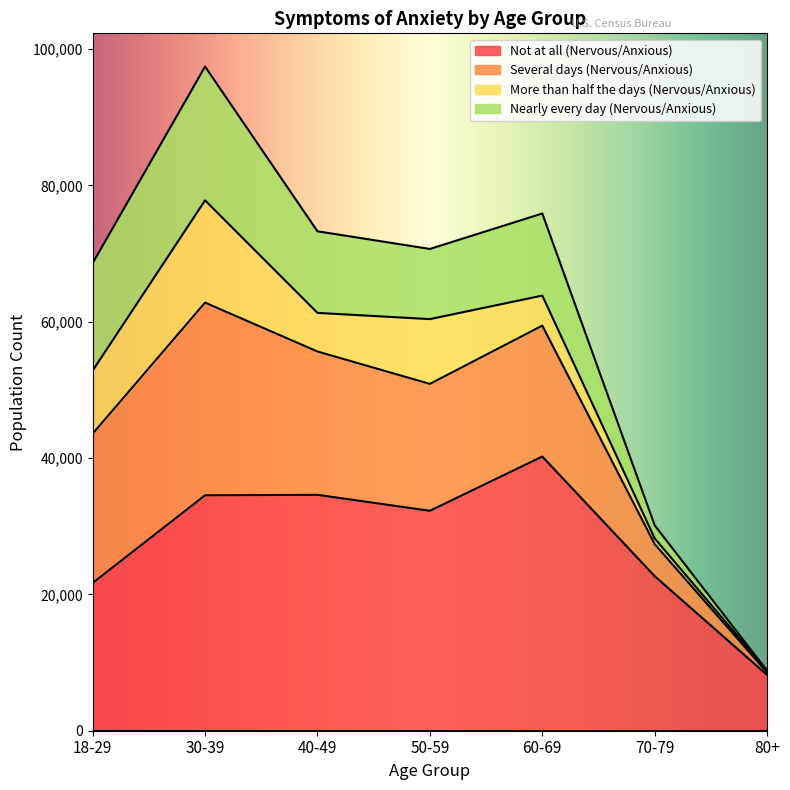

At which category is the sum across all series the highest?

30-39